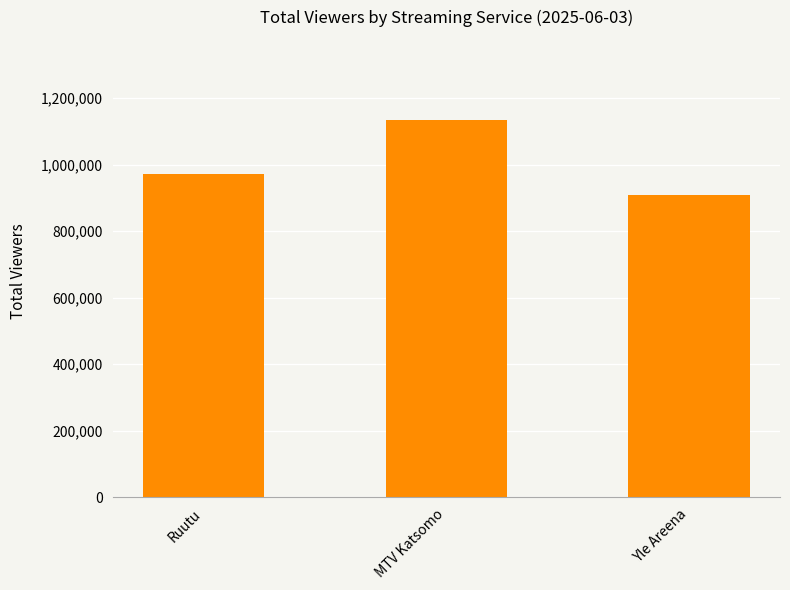

Is it true that the value at Ruutu is 464078?

False